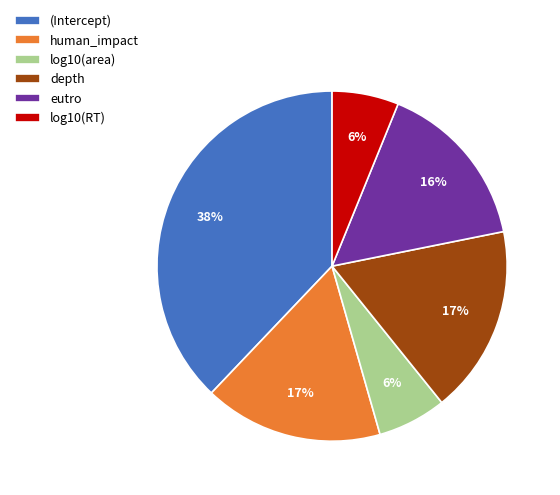

How many segments does this pie chart have?

6